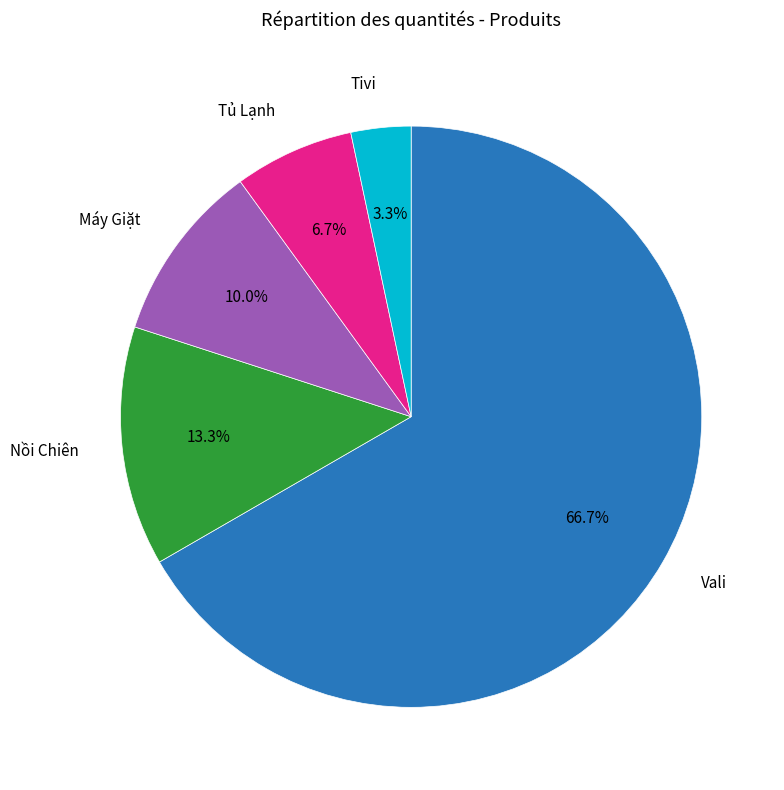

Does any single category account for the majority?

Yes